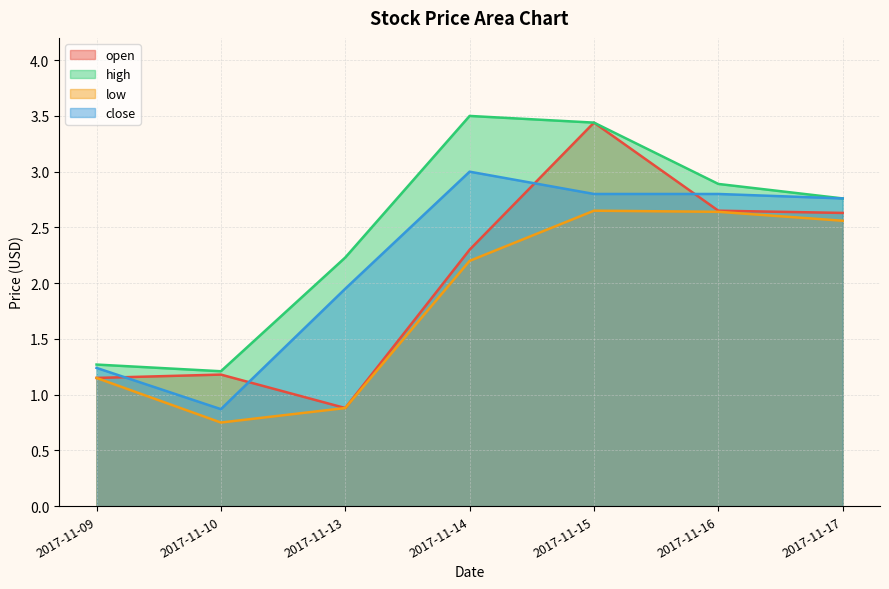

What is the value of the low point at the 5th from the left?

2.6